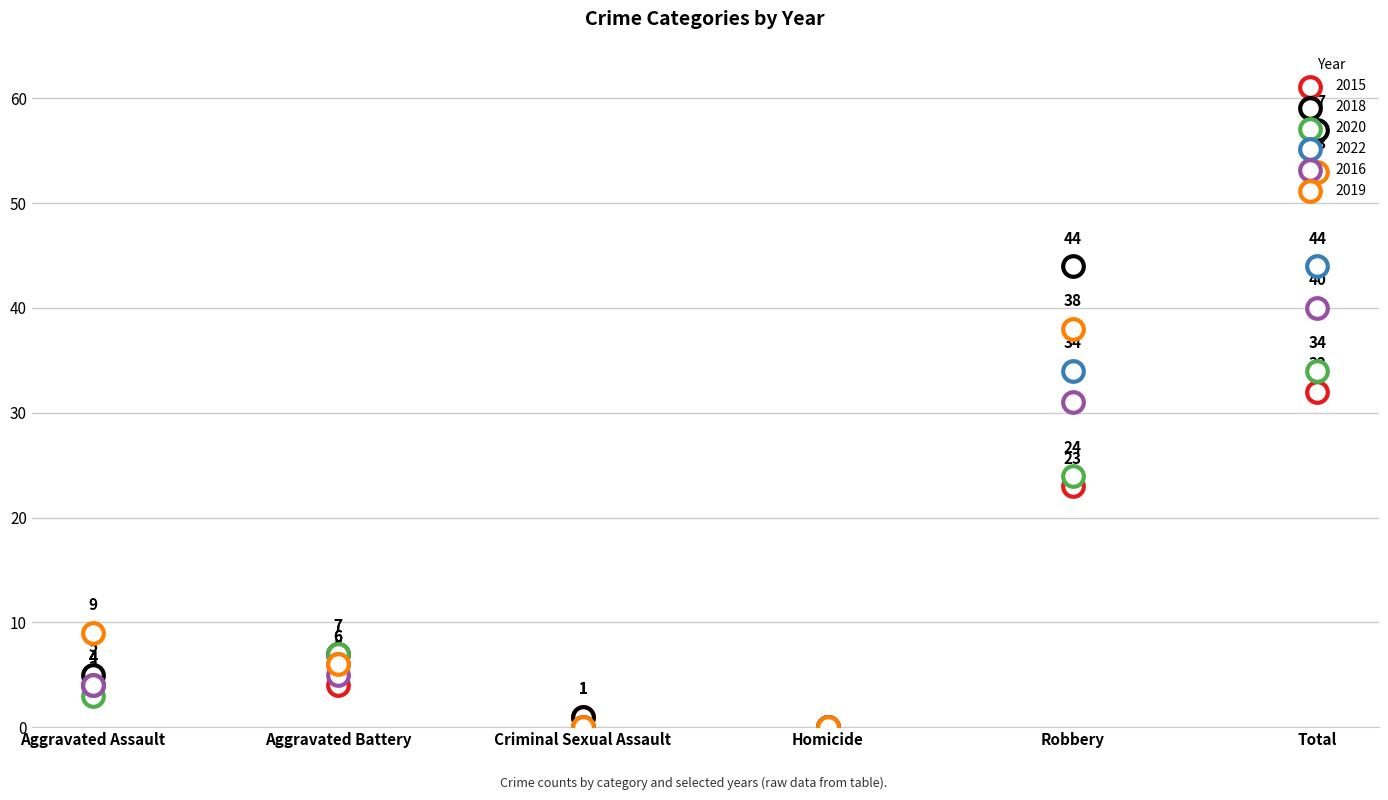

Which series has the widest spread of Y values?

2018